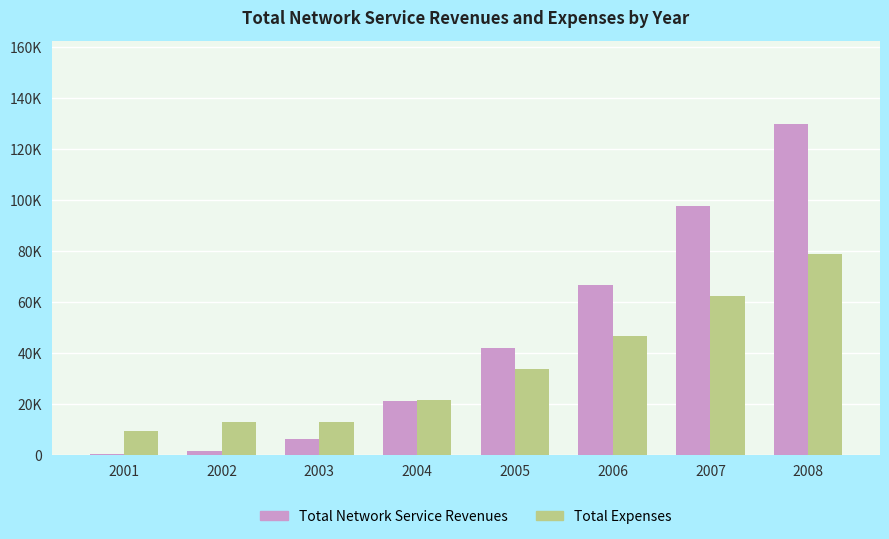

What is the greatest value displayed?

130177.4